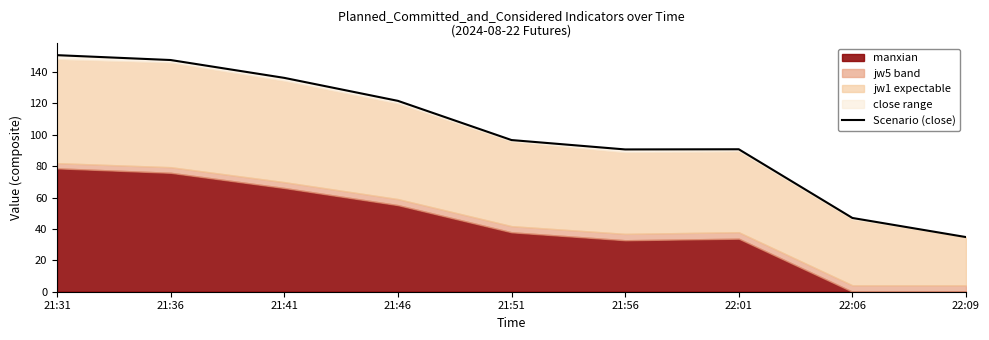

List the labels in order of value, largest first.

21:31, 21:36, 21:41, 21:46, 21:51, 22:01, 21:56, 22:06, 22:09